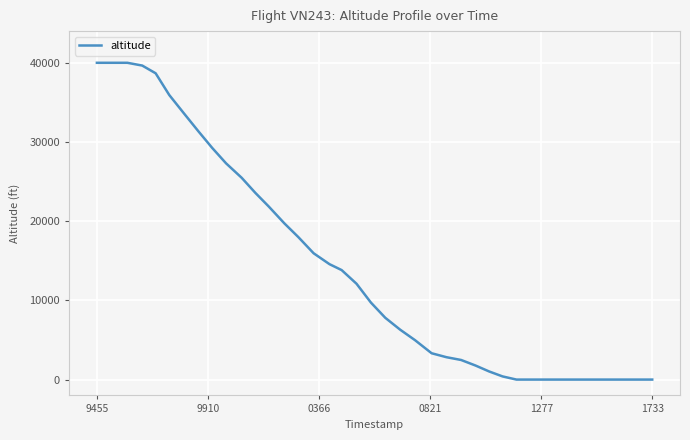

Does the chart display data point markers on the line(s)?

No